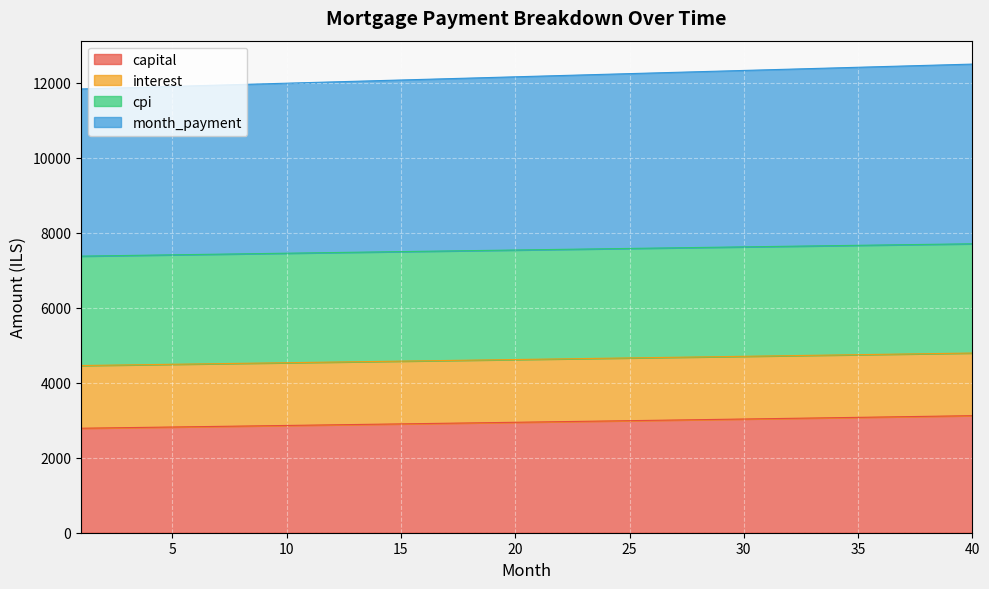

True or false: month_payment has more than 0 interior local peaks.

False